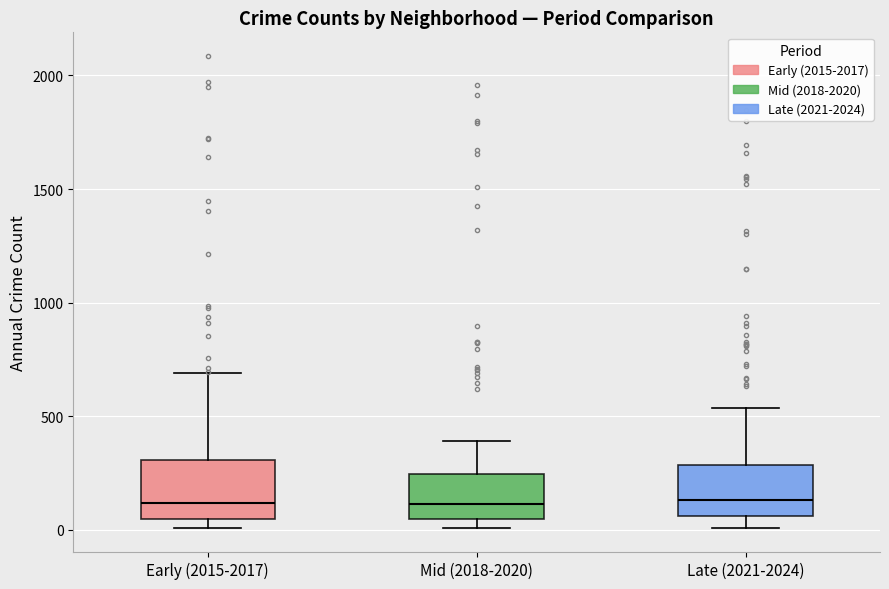

Reading left to right, transcribe this box plot: for each box, give where its median line is, the range the box spans, and where its two whiskers end, as read against the y-axis. The values are not printed on the chart, so give them approximately, as read against the axis.

Early (2015-2017): median 100, box 50 to 300, whiskers 0 to 700
Mid (2018-2020): median 100, box 50 to 250, whiskers 0 to 400
Late (2021-2024): median 150, box 50 to 300, whiskers 0 to 550